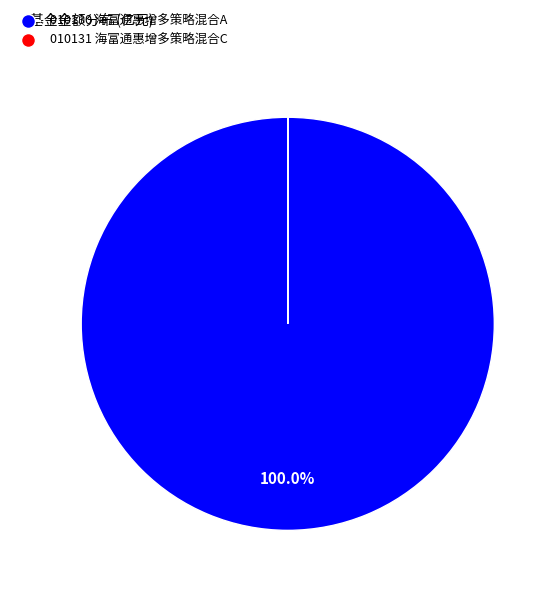

Which category has the biggest portion of the pie?

010130 海富通惠增多策略混合A